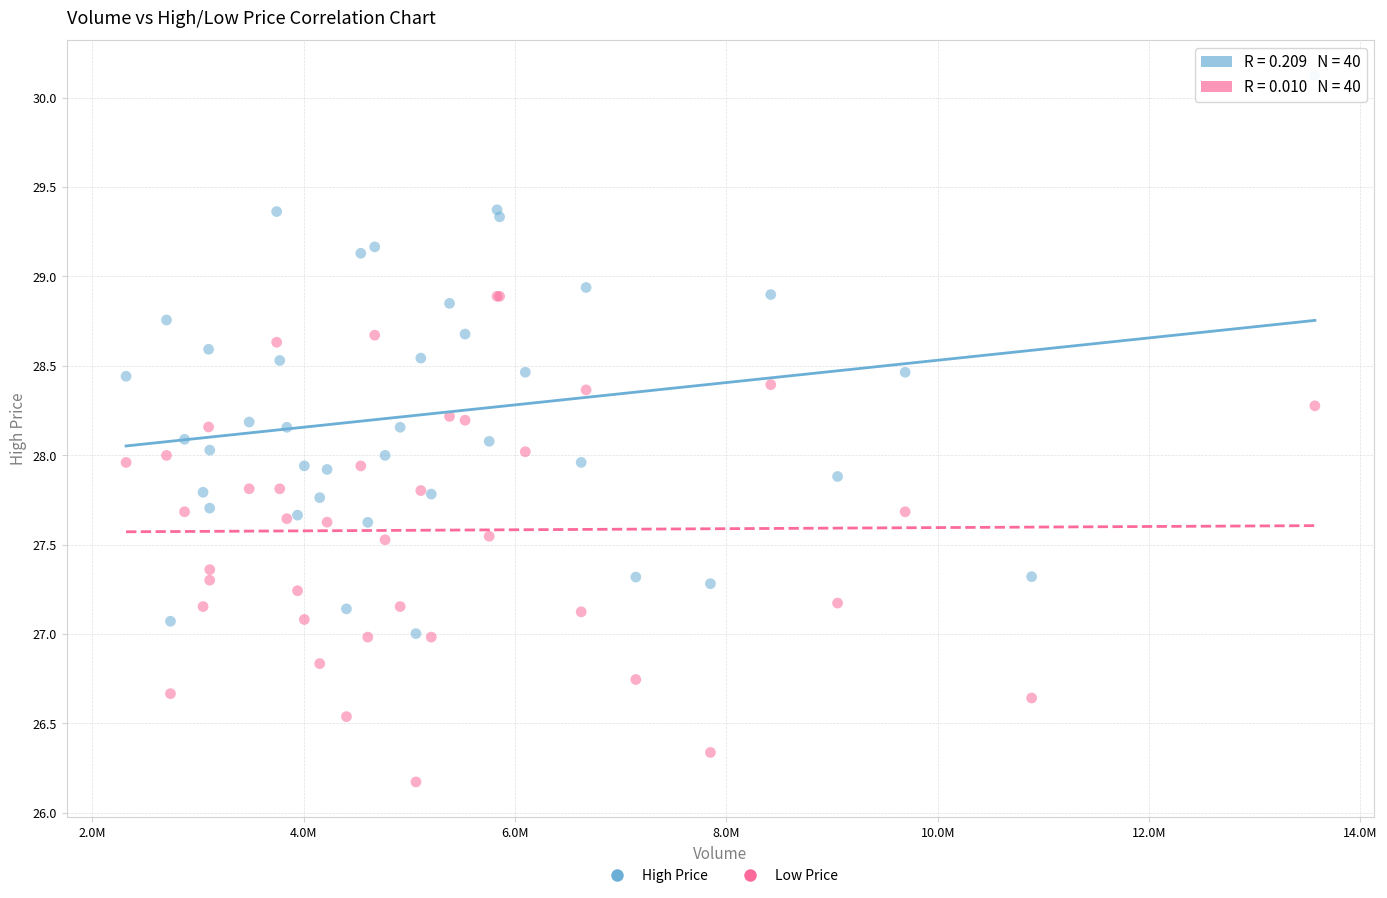

Which series reaches the maximum Y coordinate?

High Price